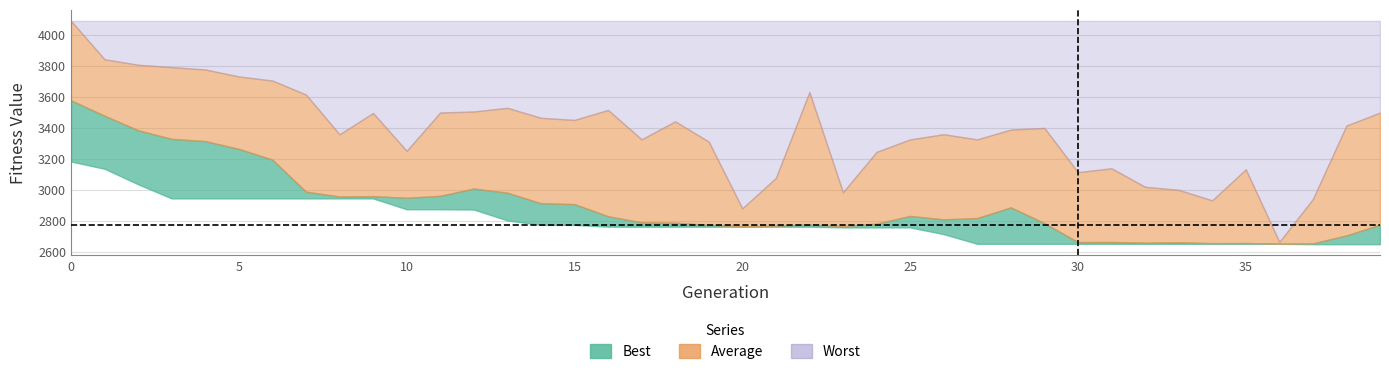

True or false: Best and Average cross at least once.

False